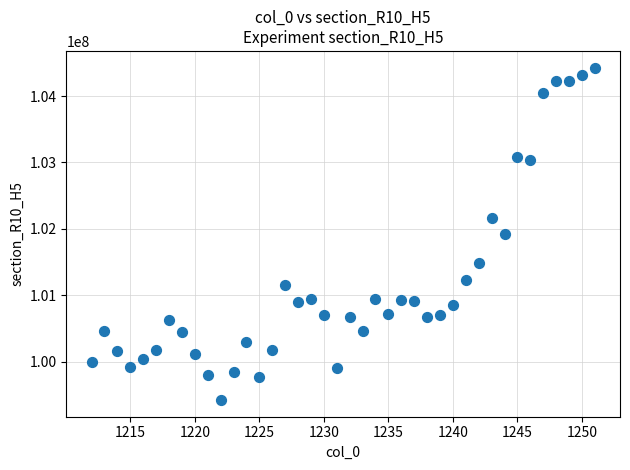

What is the range of X values (max minus min)?

39.0